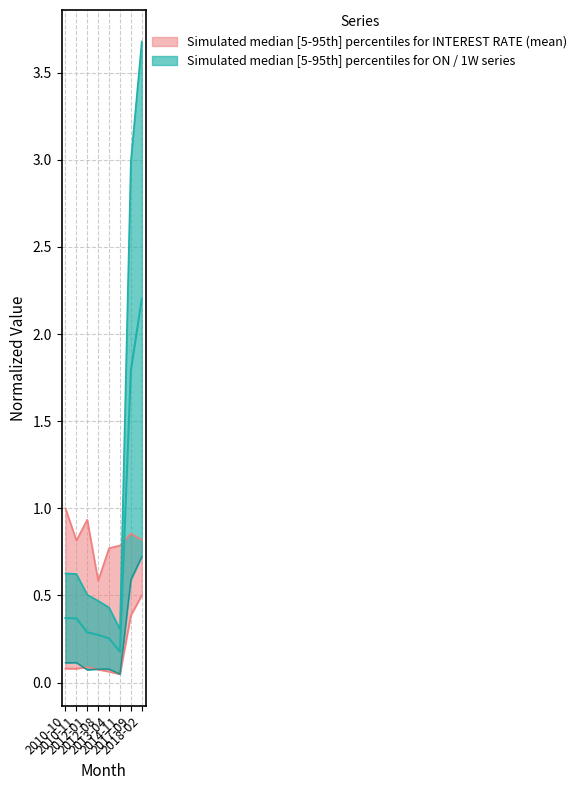

True or false: 1M and INTEREST RATE (mean) intersect in this chart.

False